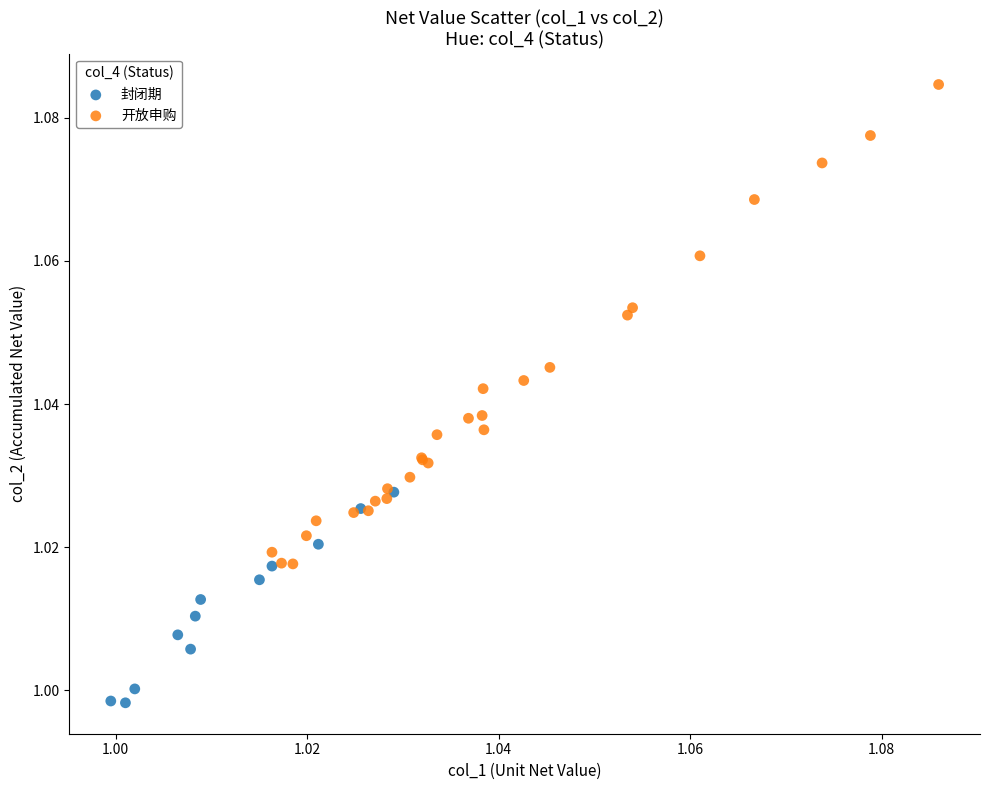

What are all the series names shown in the legend?

封闭期, 开放申购